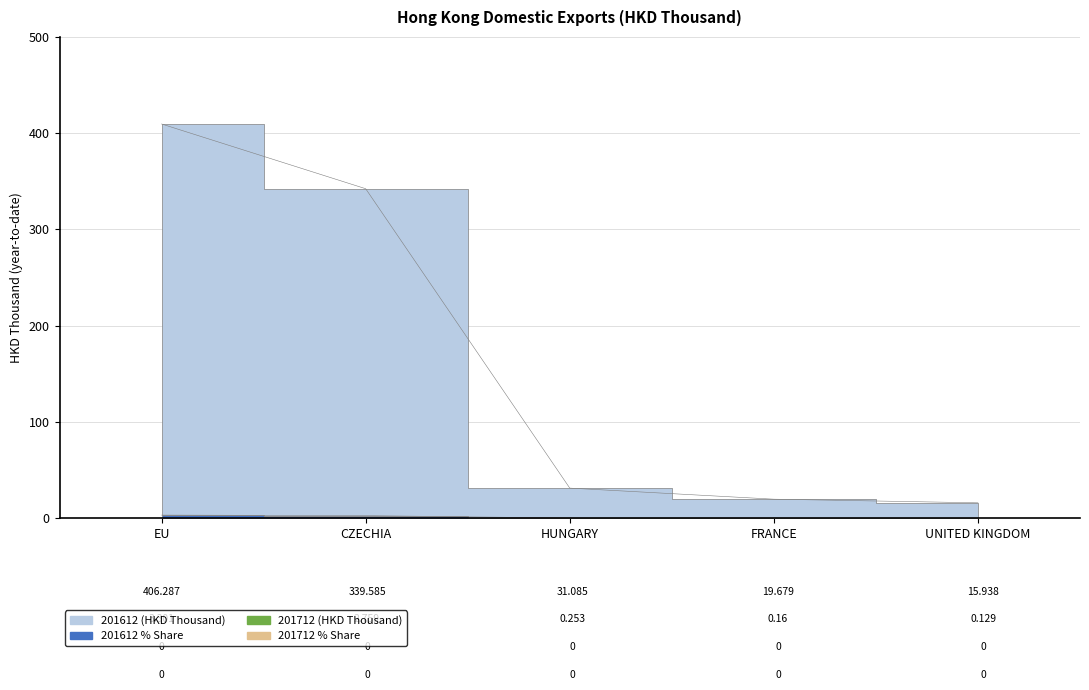

Which series changed the most between CZECHIA and UNITED KINGDOM?

201612